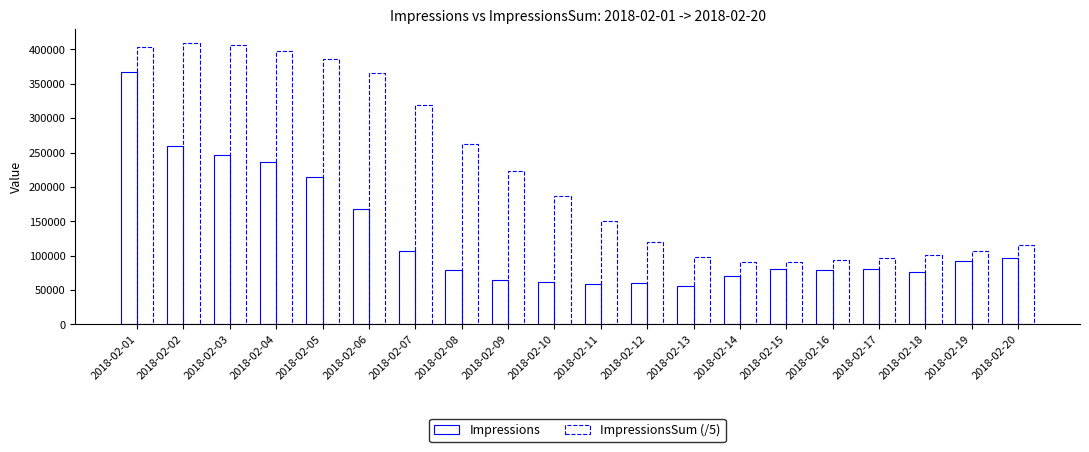

Which series has the largest total across all categories?

ImpressionsSum (/5)